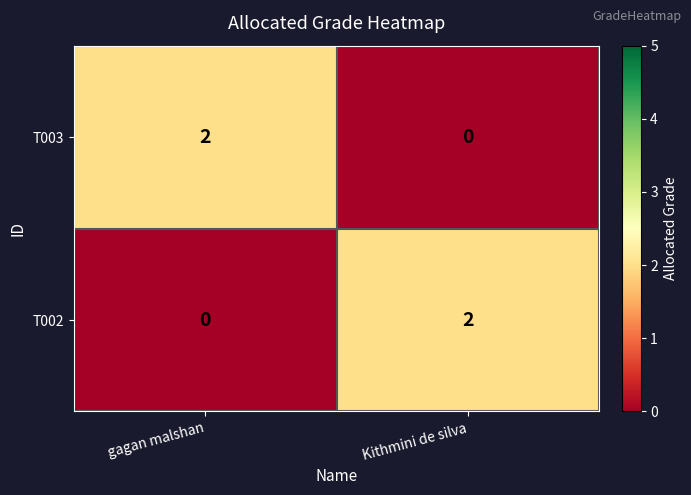

Reading left to right, list all the values displayed in this chart.

T003: 2	0
T002: 0	2